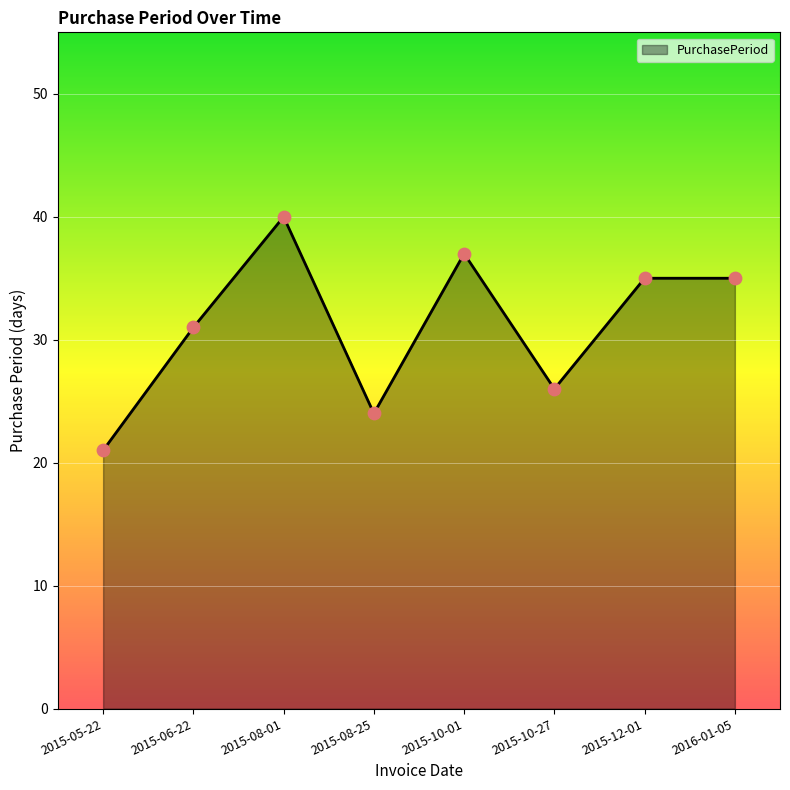

Which has a higher value, 2016-01-05 or 2015-10-27?

2016-01-05